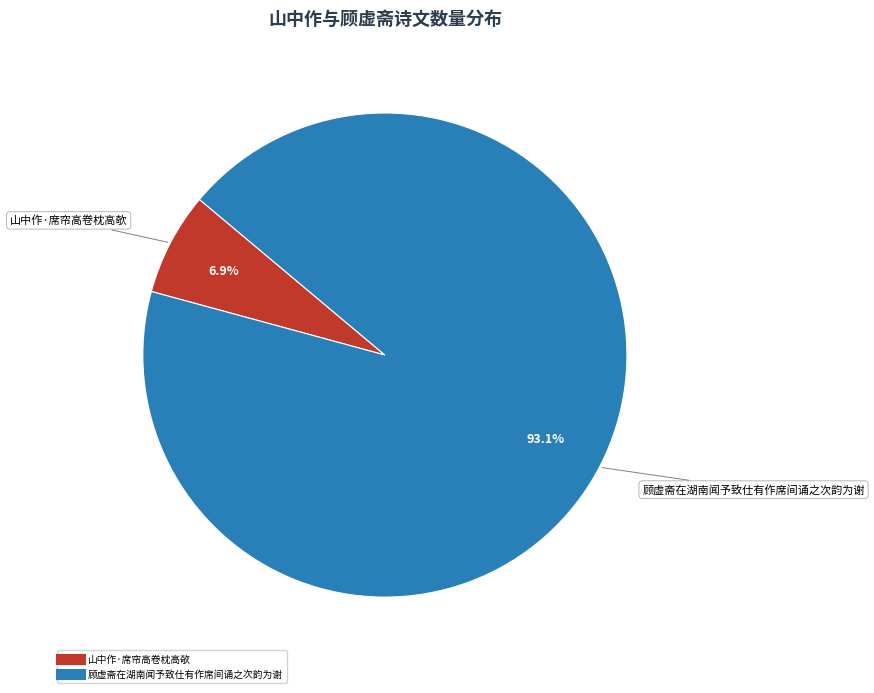

True or false: 顾虚斋在湖南闻予致仕有作席间诵之次韵为谢 accounts for 99% of the total.

False